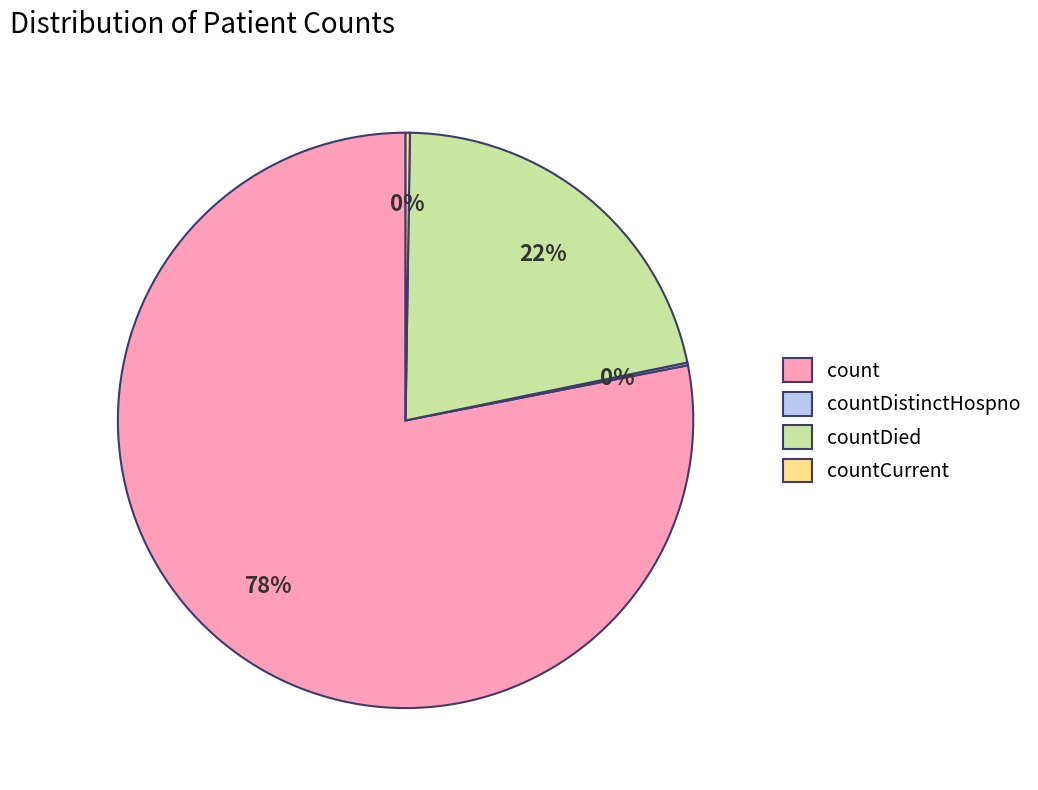

Is there any slice that represents more than half of the pie?

Yes